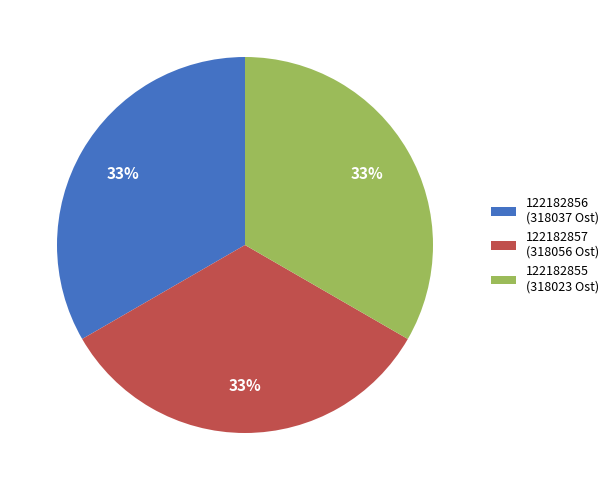

To the nearest percent, what percentage of the pie is 122182856?

33%